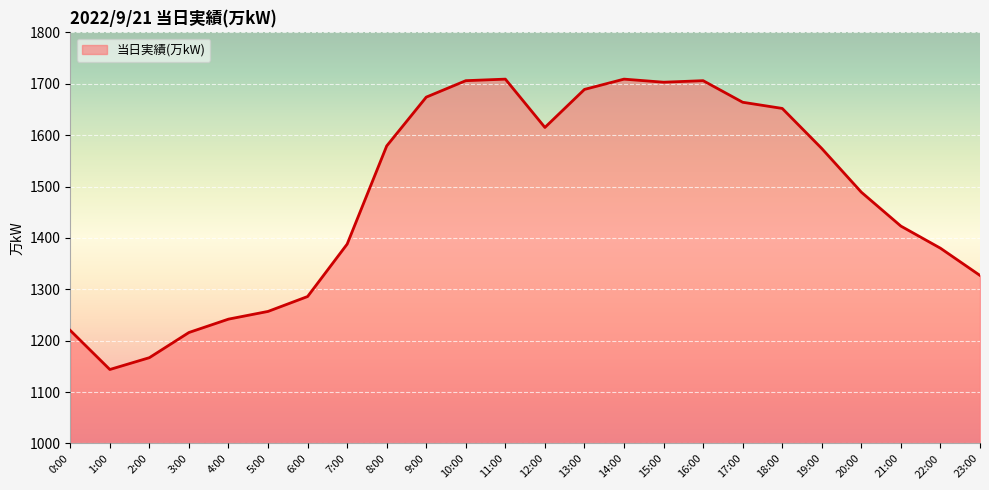

What position from the right is 5:00?

19